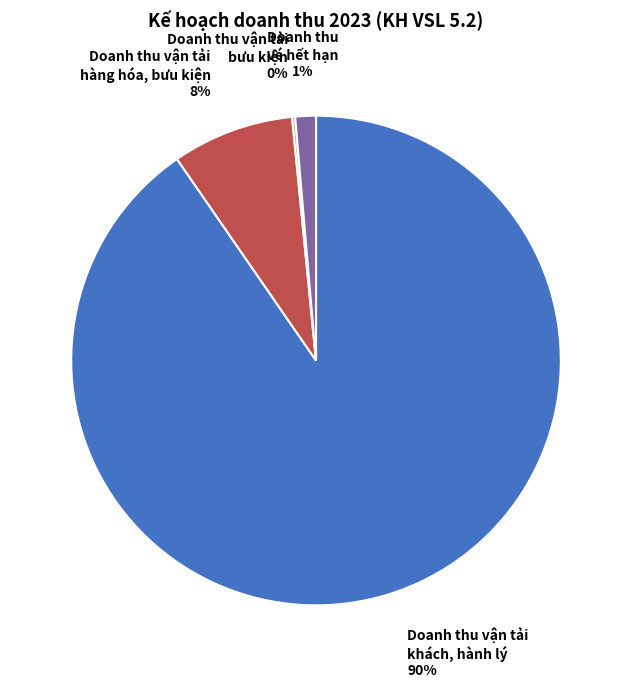

To the nearest percent, what is the average slice percentage?

25%